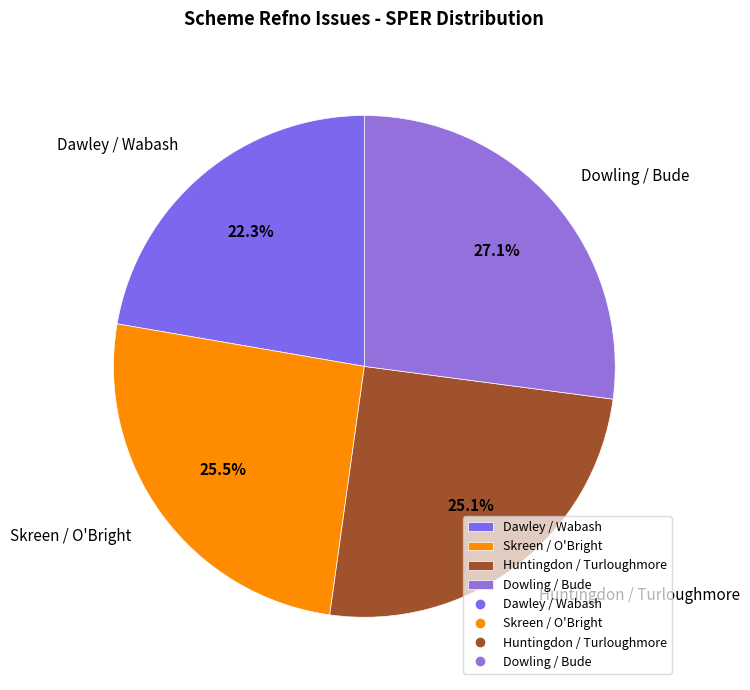

What is the ratio of the value at Huntingdon / Turloughmore to the value at Dawley / Wabash?

1.1